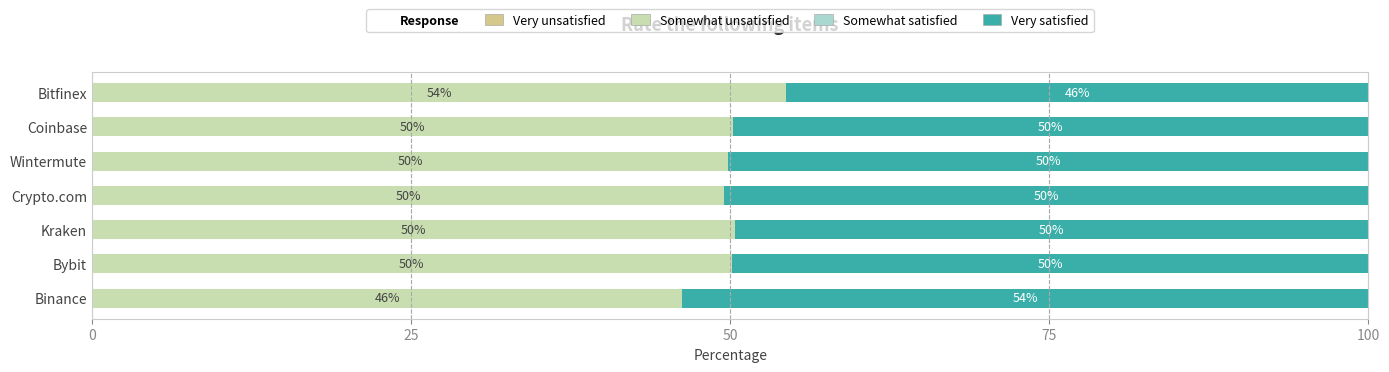

What is the total value across all series at Bitfinex?

100.0